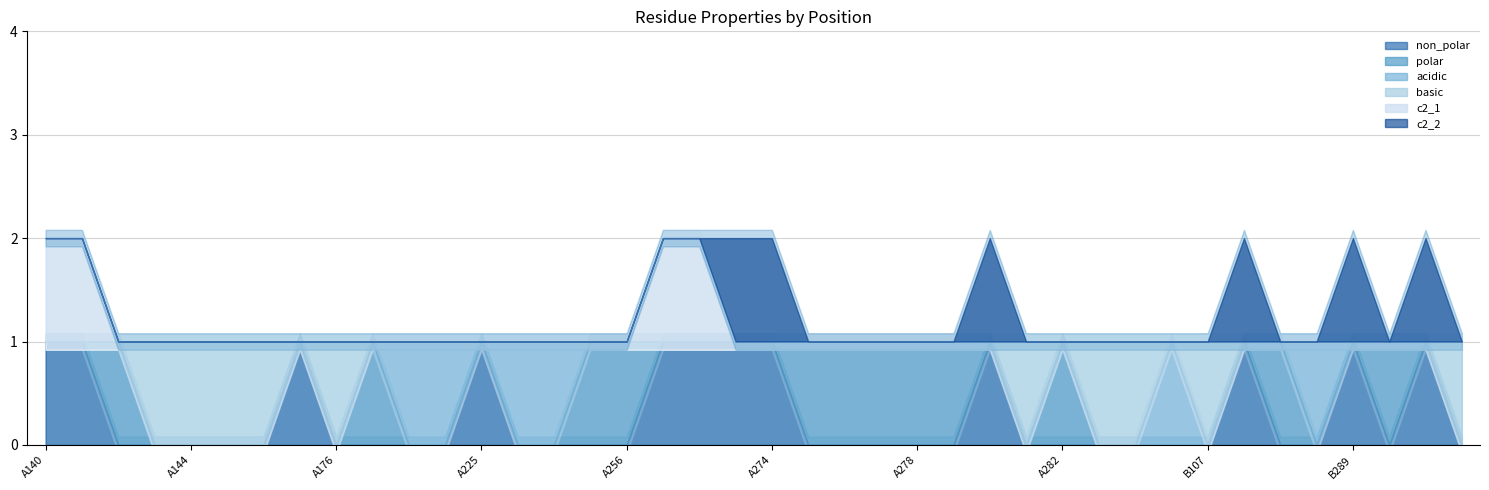

At how many categories does at least one series exceed 0?

40